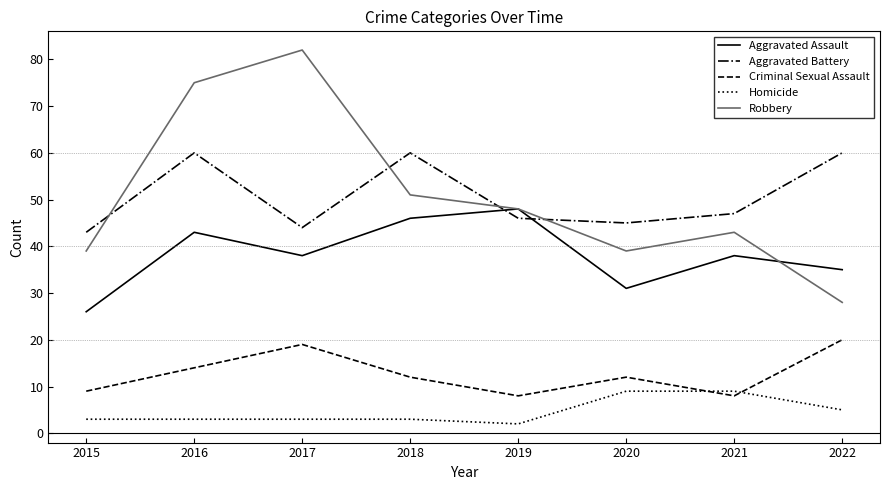

What is the highest value of the Homicide series?

9